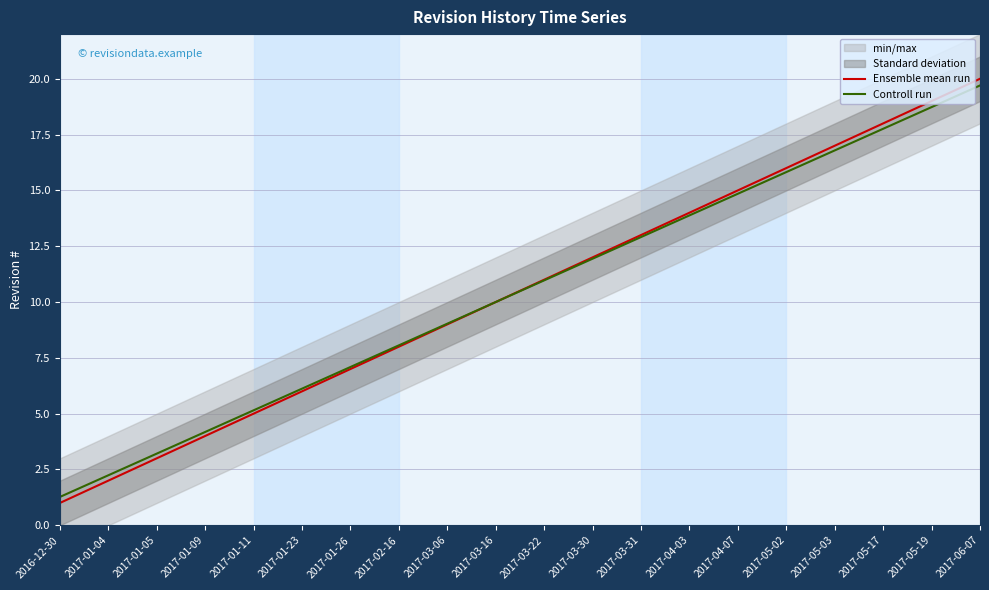

Which series has the largest total across all categories?

Ensemble mean run